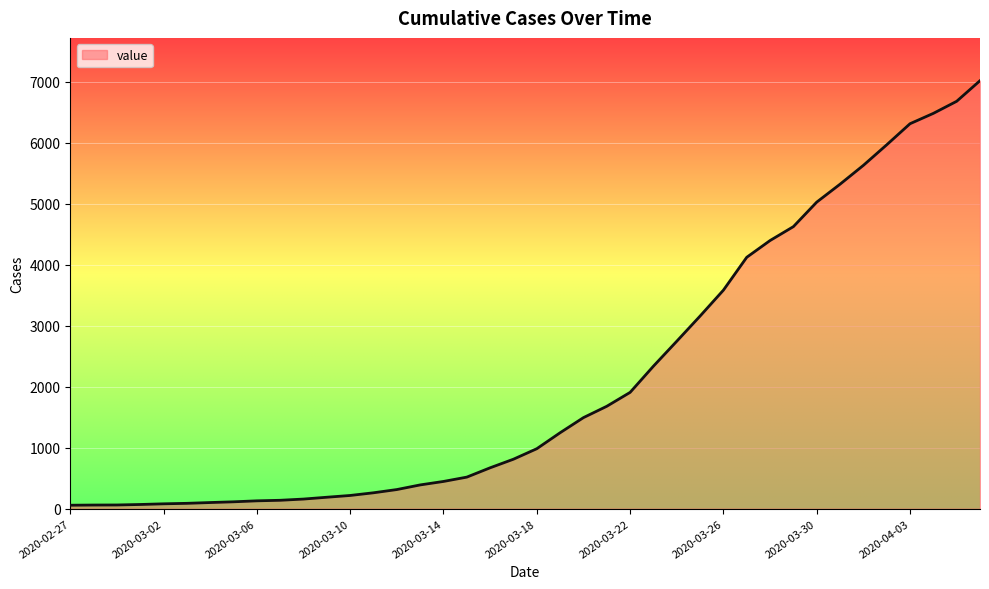

What is the greatest value displayed?

7021